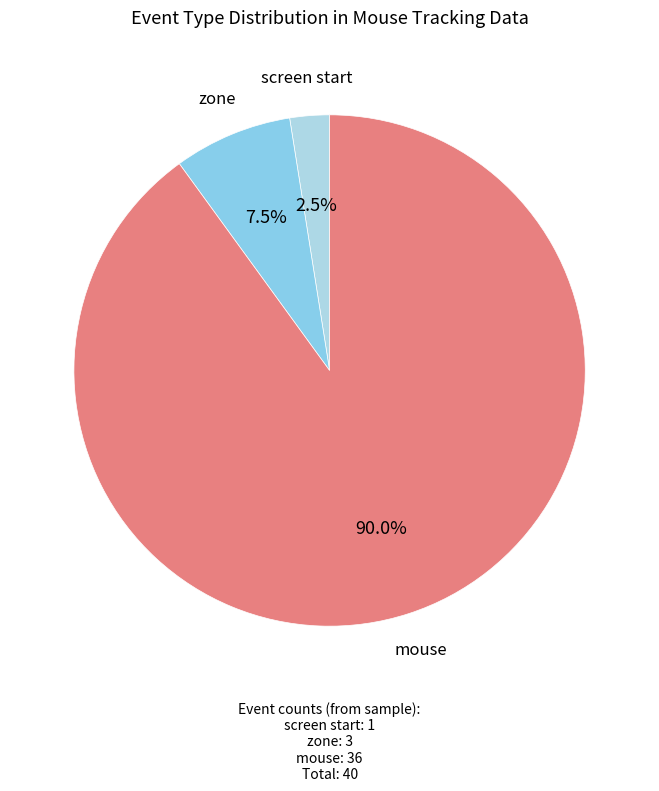

What is the smallest slice in the pie chart?

screen start